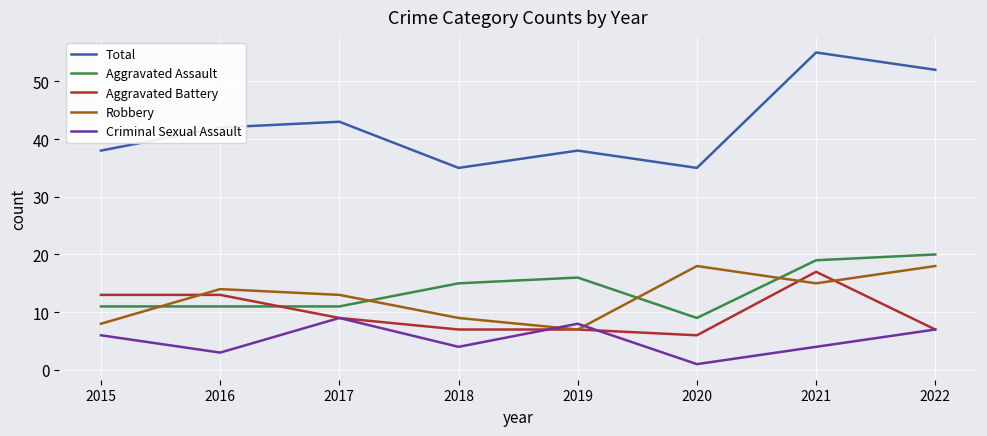

Where is Aggravated Assault nearest to the value 14?

2018